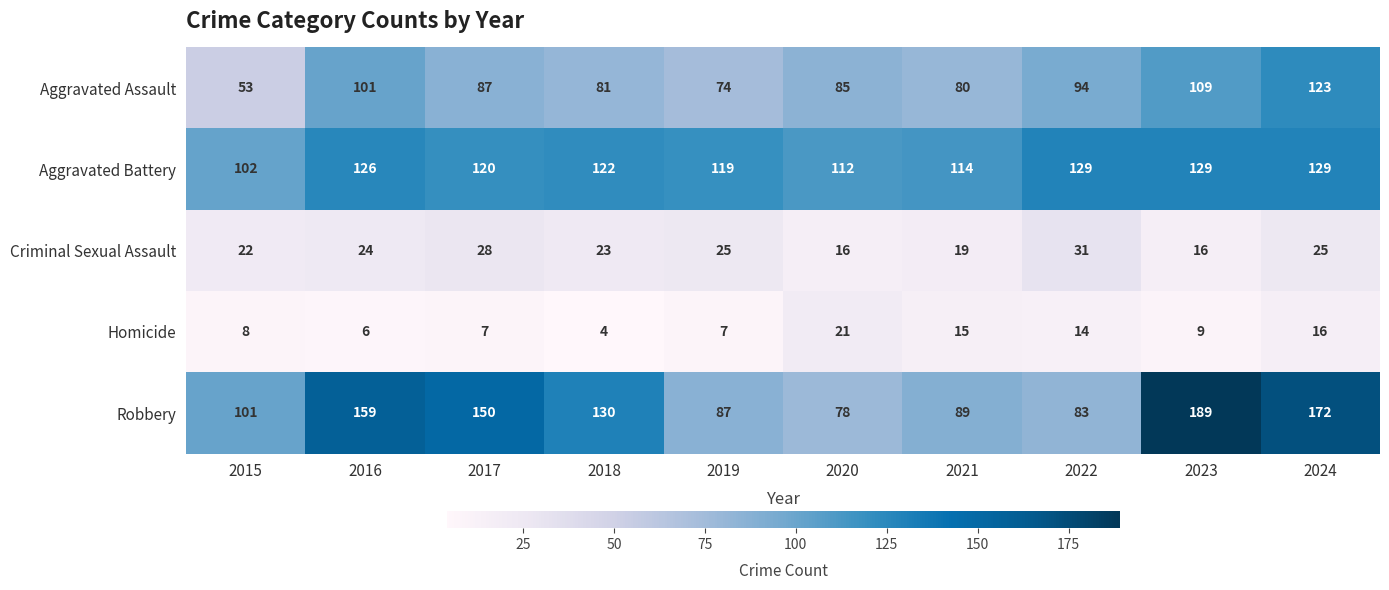

What is the approximate value of Aggravated Assault at 2017, to the nearest 5?

85